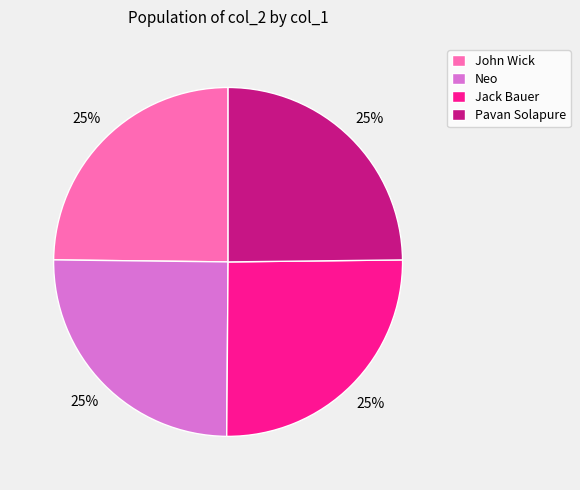

How many segments does this pie chart have?

4